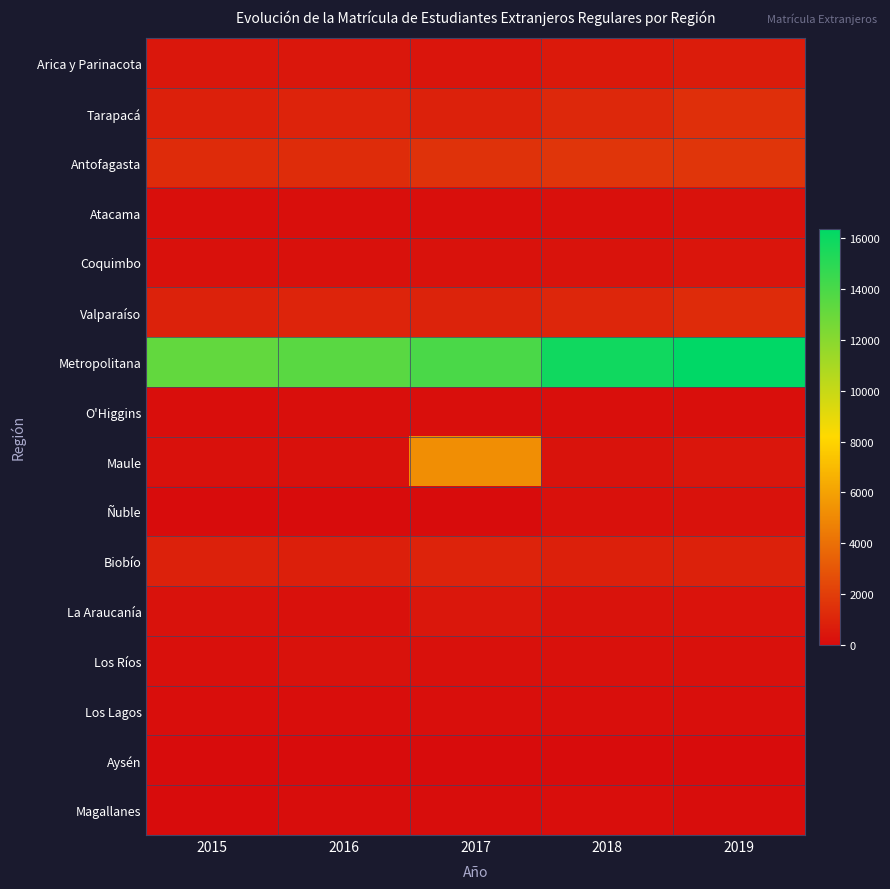

What is the difference between the highest and lowest values at 2019?

16361